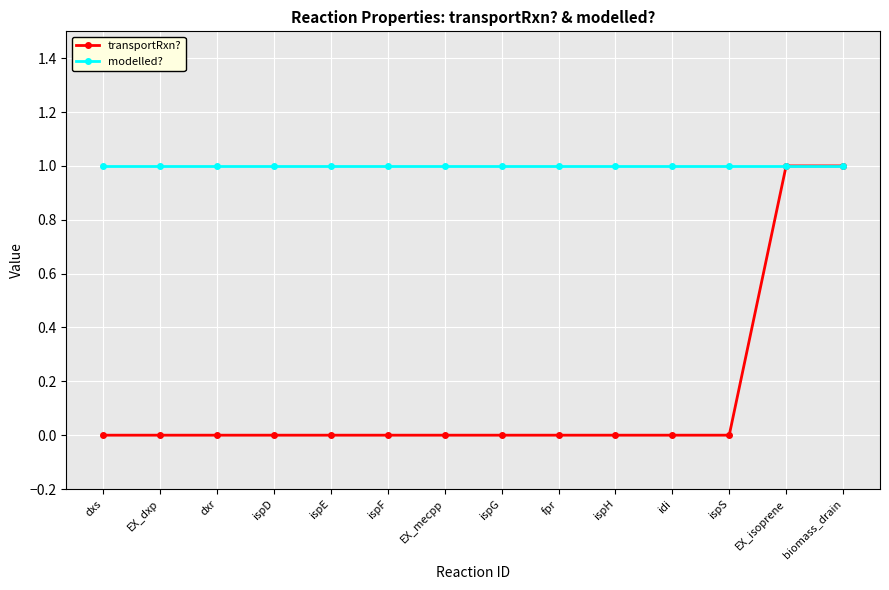

What are all the series names shown in the legend?

transportRxn?, modelled?